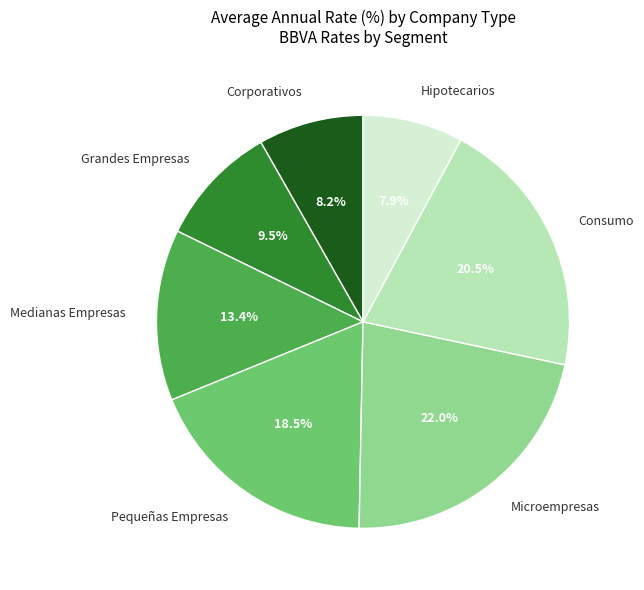

Does any single category account for the majority?

No